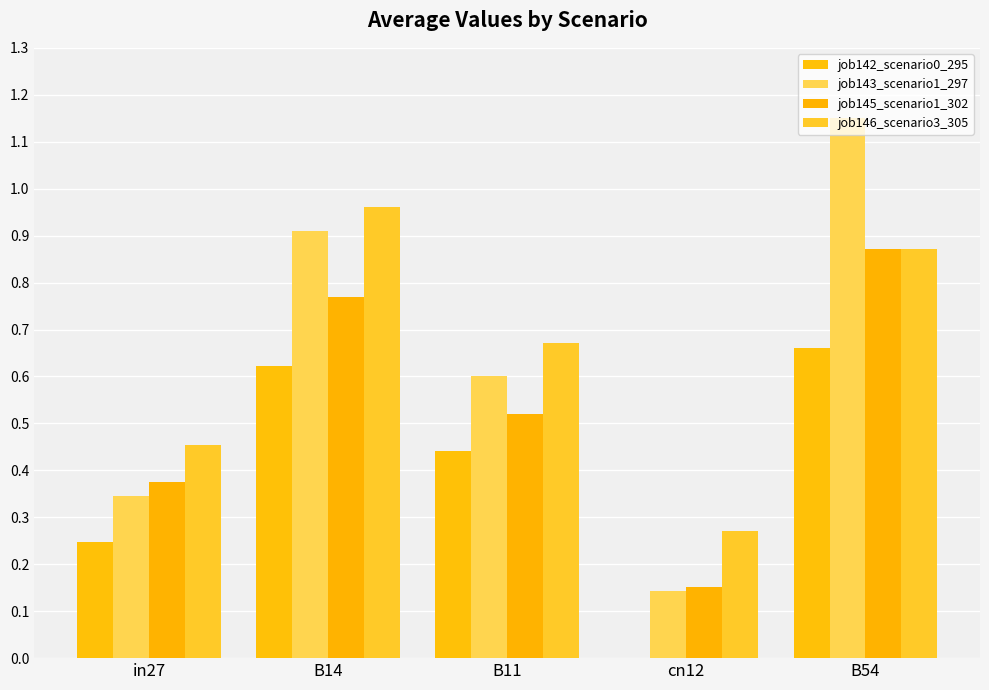

What is the total value across all series at B14?

3.3